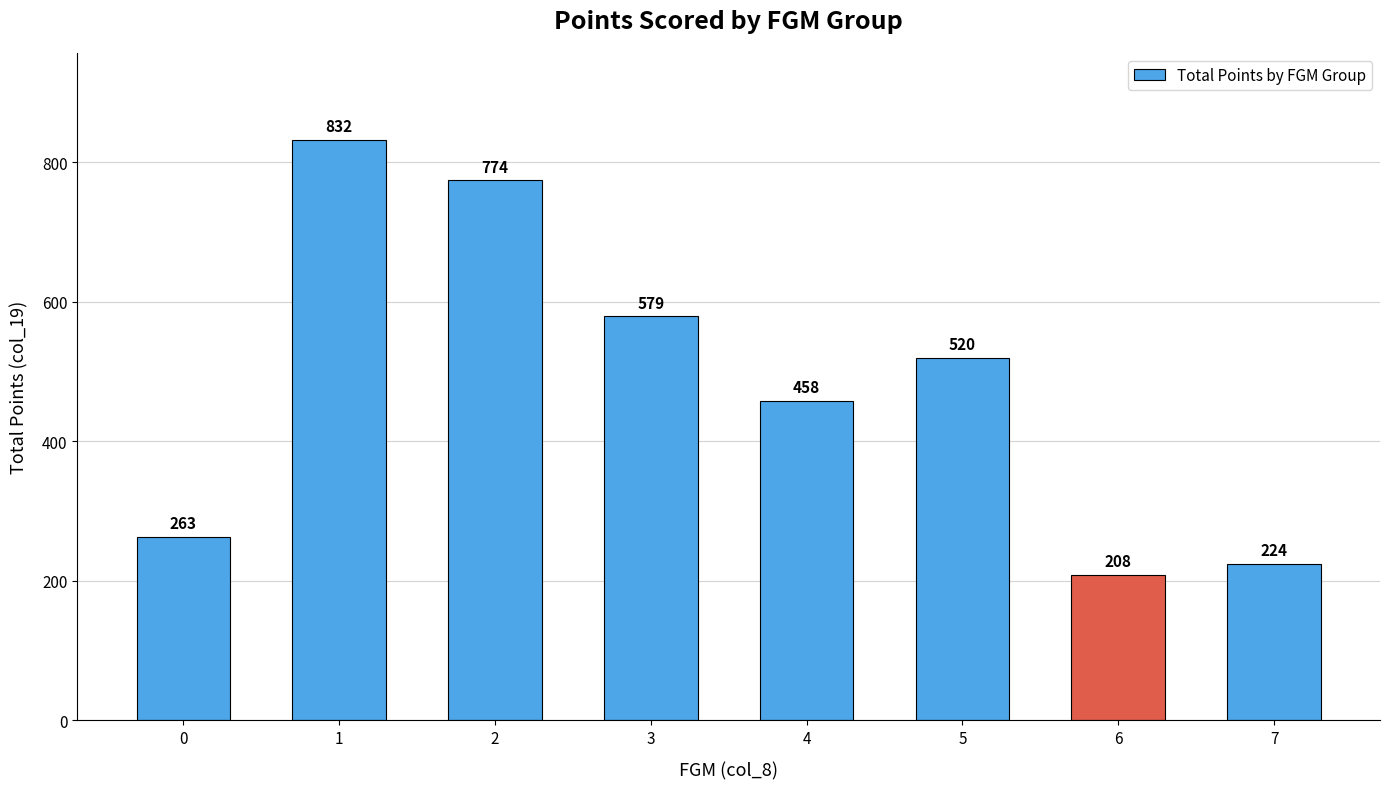

Where is the data nearest to the value 520?

5